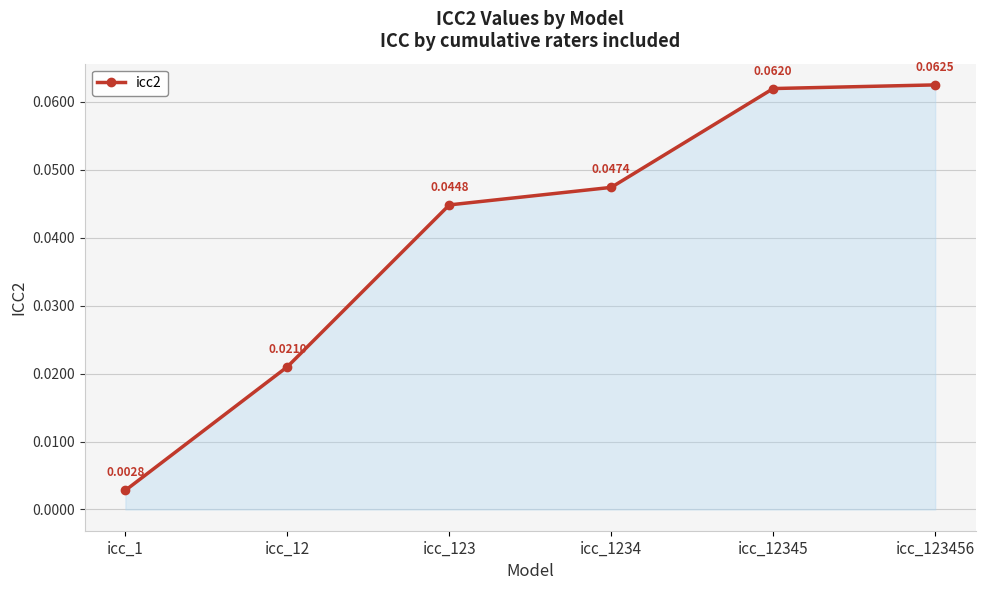

Between icc_123 and icc_123456, which is larger?

icc_123456